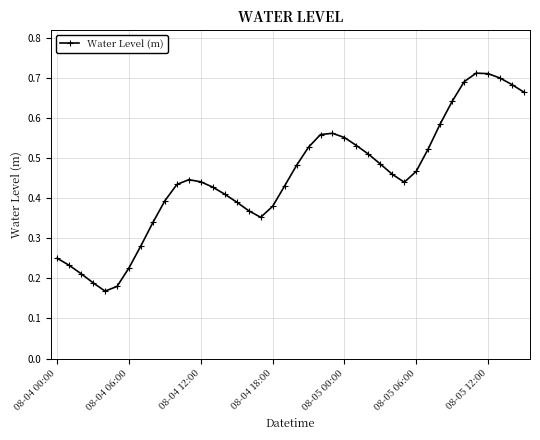

What is the sum of all values?

18.1